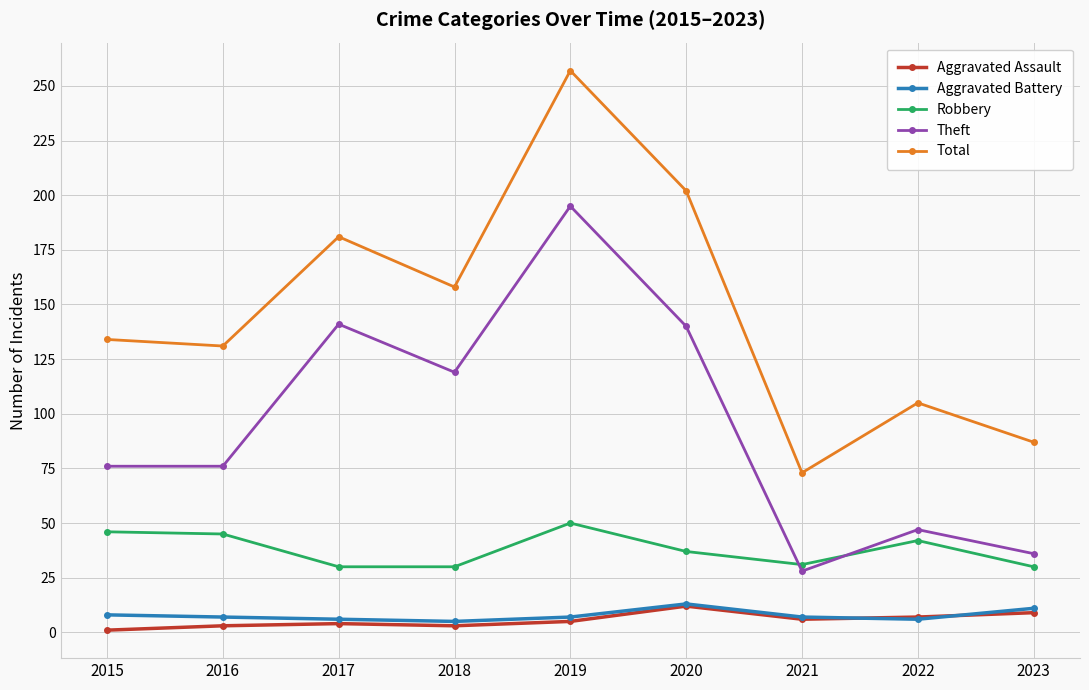

In Theft, how many points are higher than both neighbors (excluding endpoints)?

3